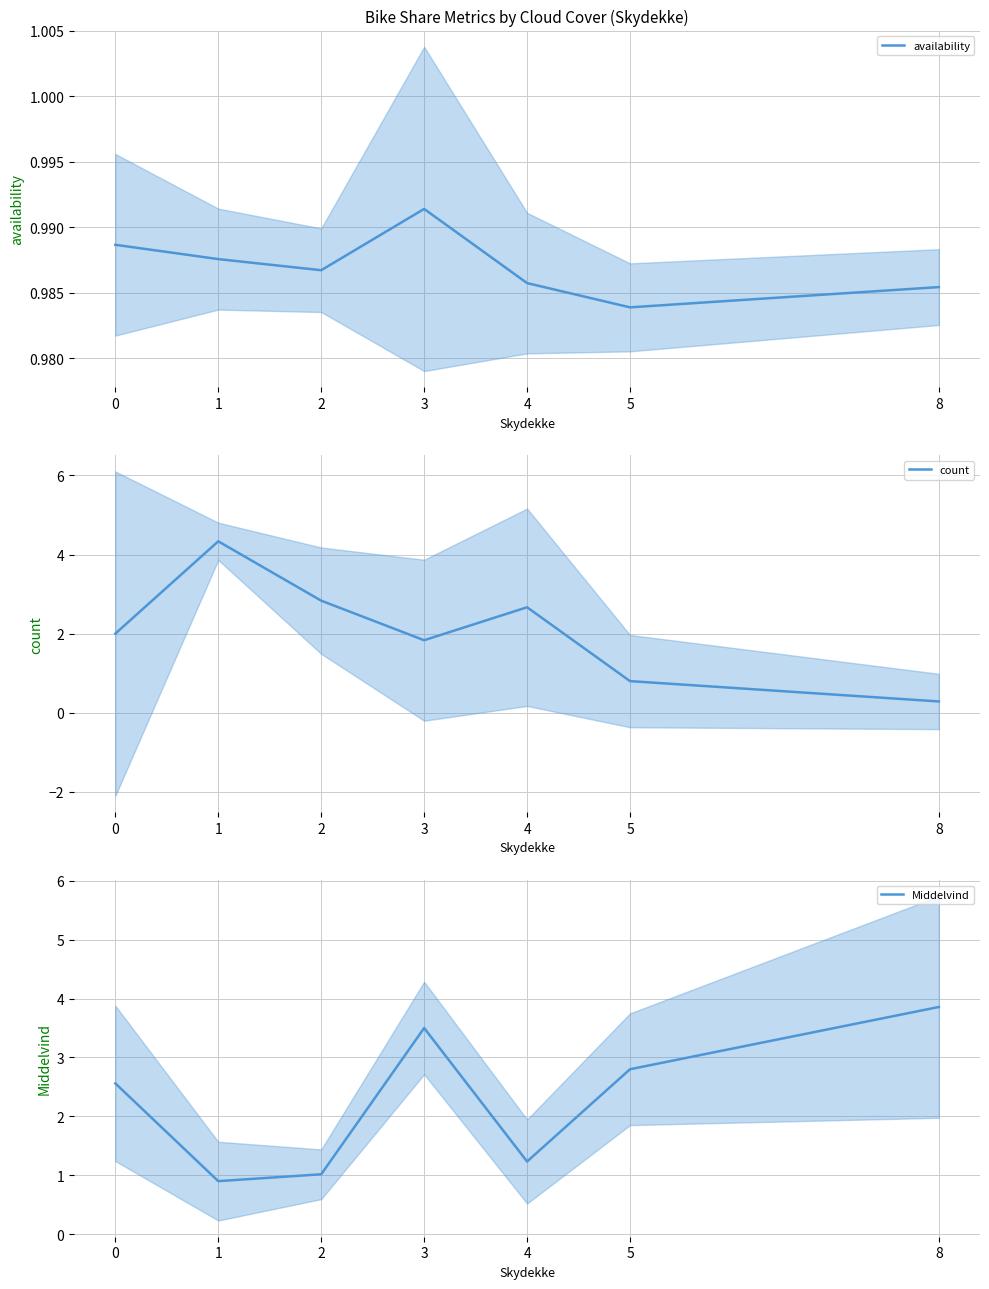

How many interior local peaks does the Middelvind series have?

1